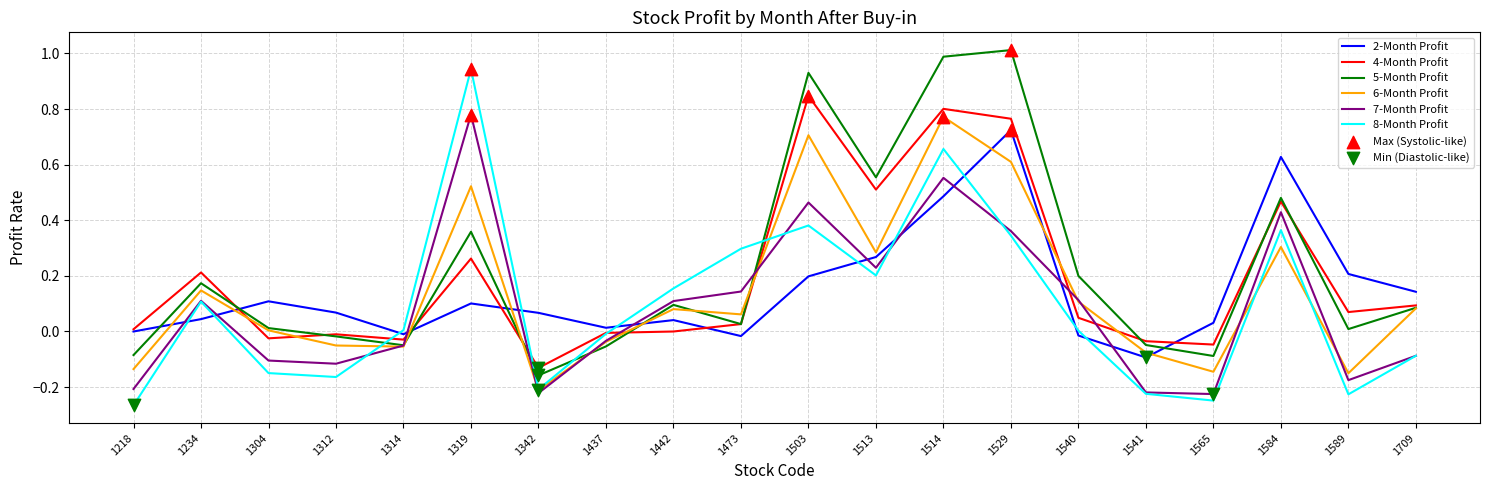

Which series has the largest total across all categories?

5-Month Profit